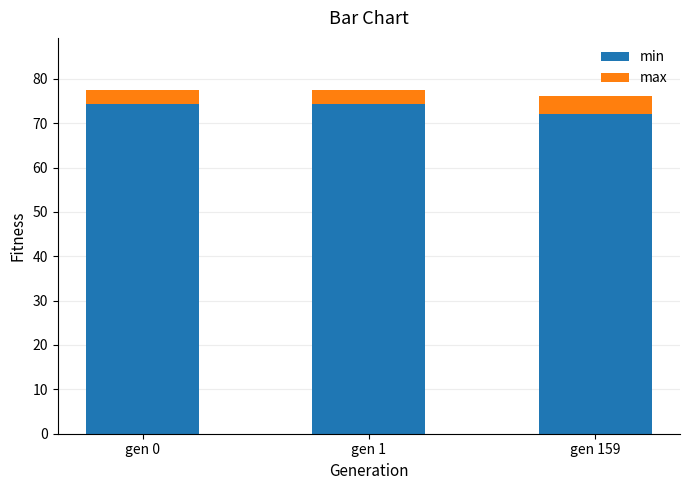

What is the minimum value for min?

72.1